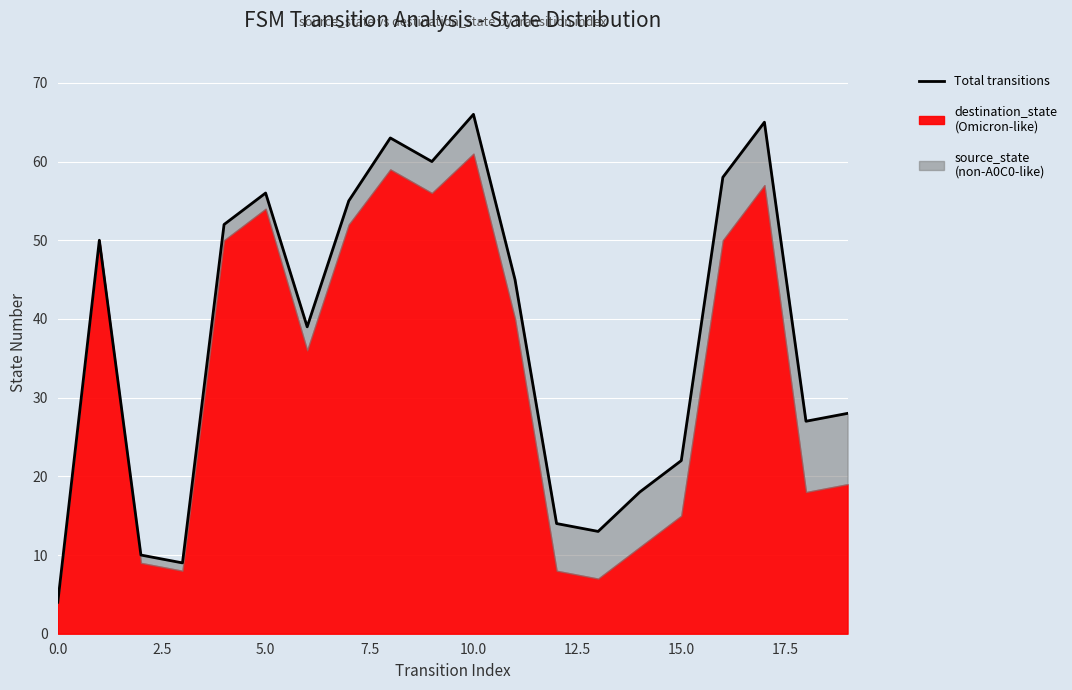

Read the value at 19.

28